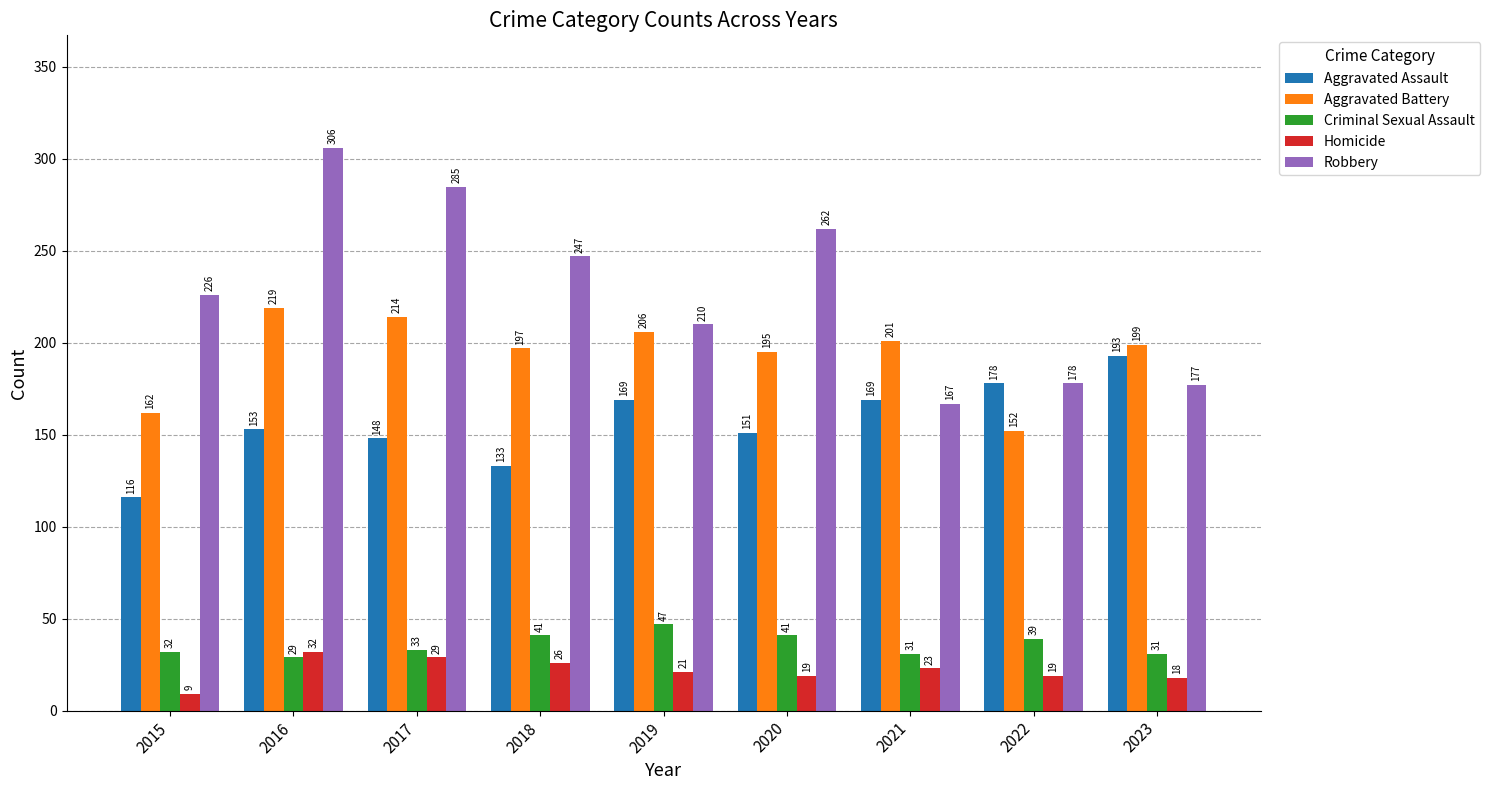

What is the difference between the maximum and minimum values in the Homicide series?

23